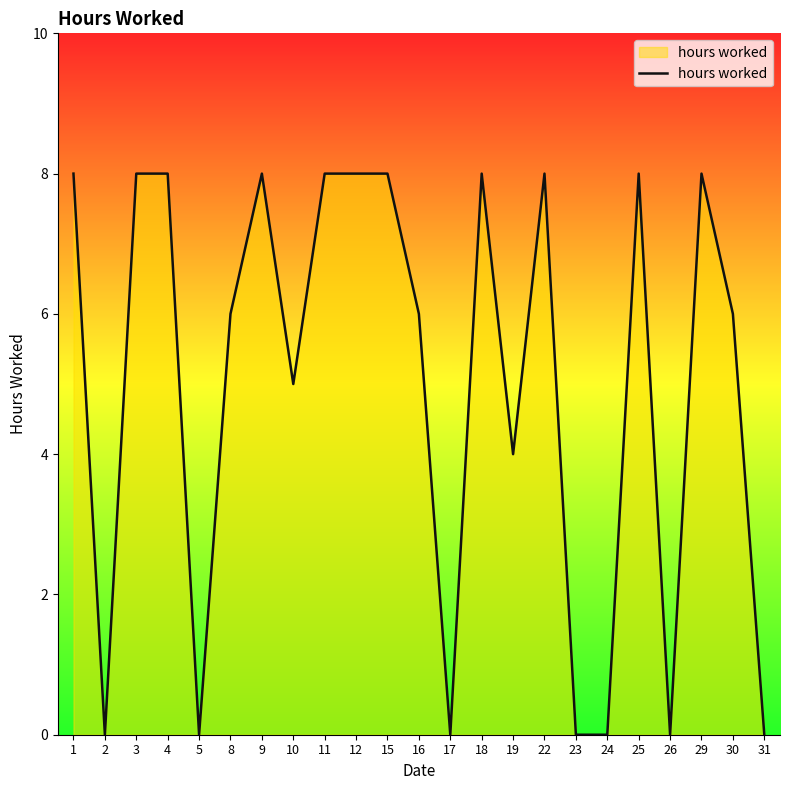

True or false: there are more than 2 points higher than both neighbors.

True